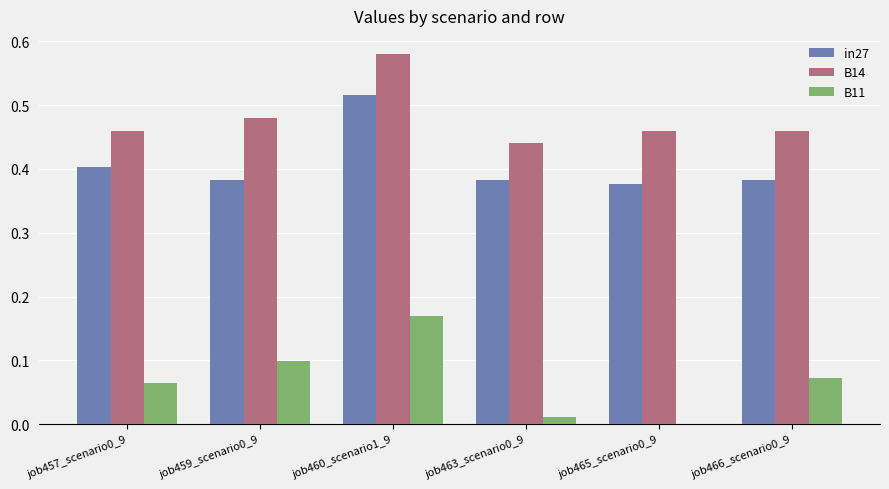

Which category has the highest value in the B11 series?

job460_scenario1_9